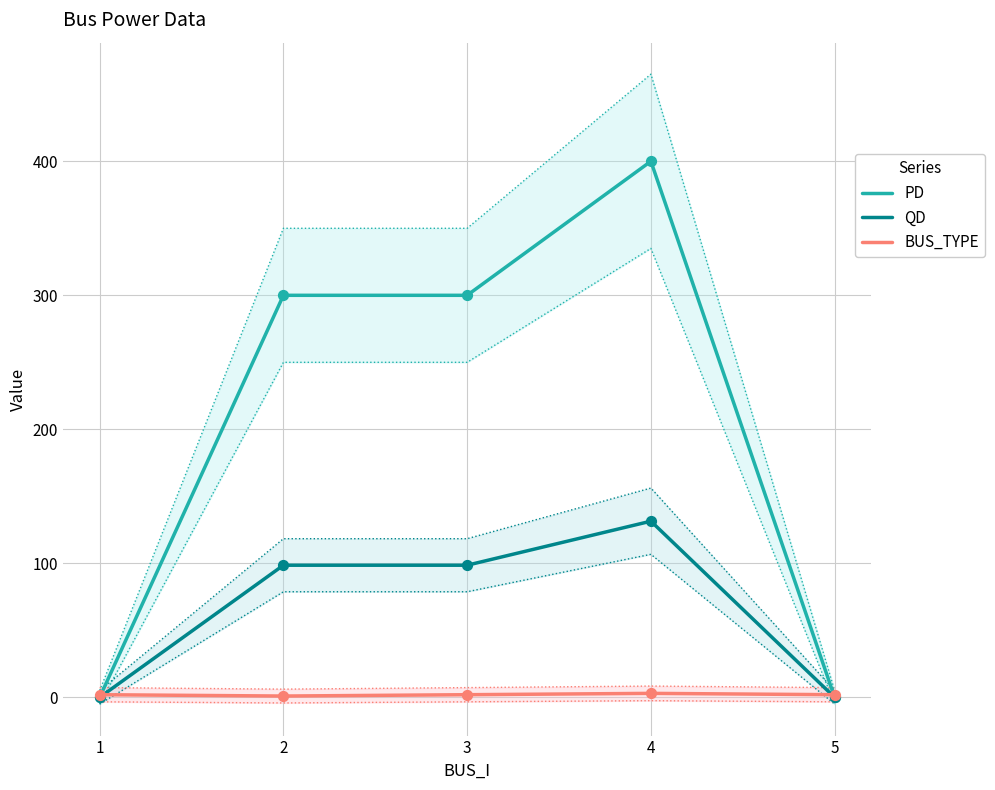

Which series contains the lowest Y value?

PD